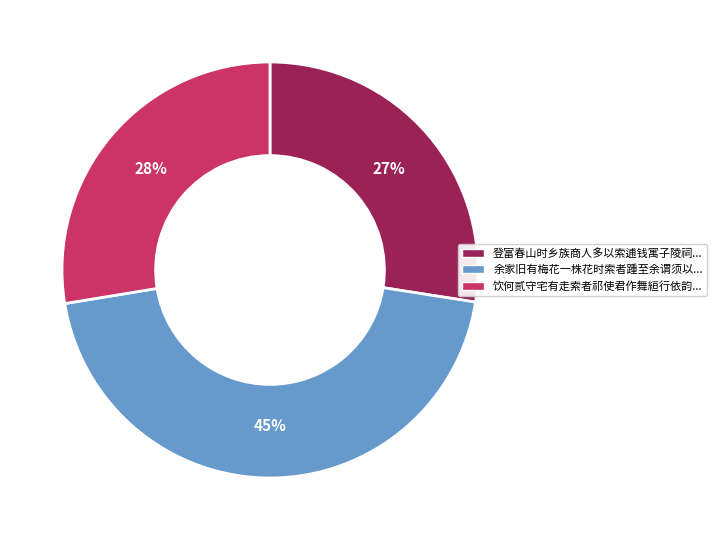

Is there a majority slice in this chart?

No